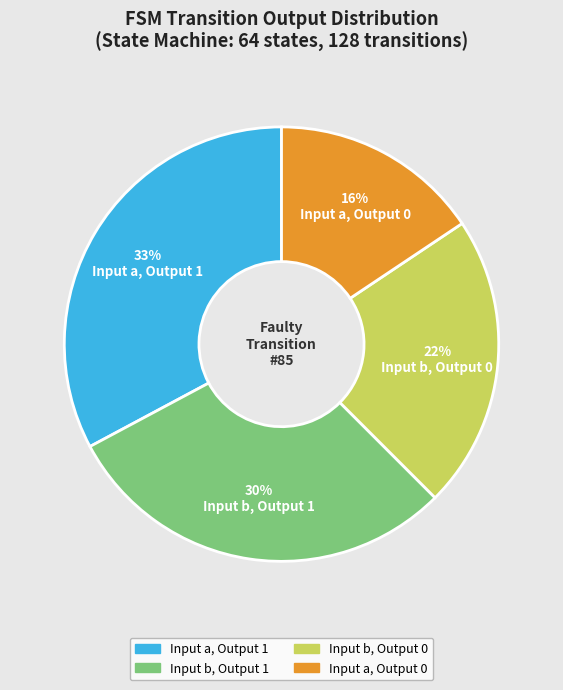

To the nearest percent, what is the difference between the largest and smallest slice percentages?

17%